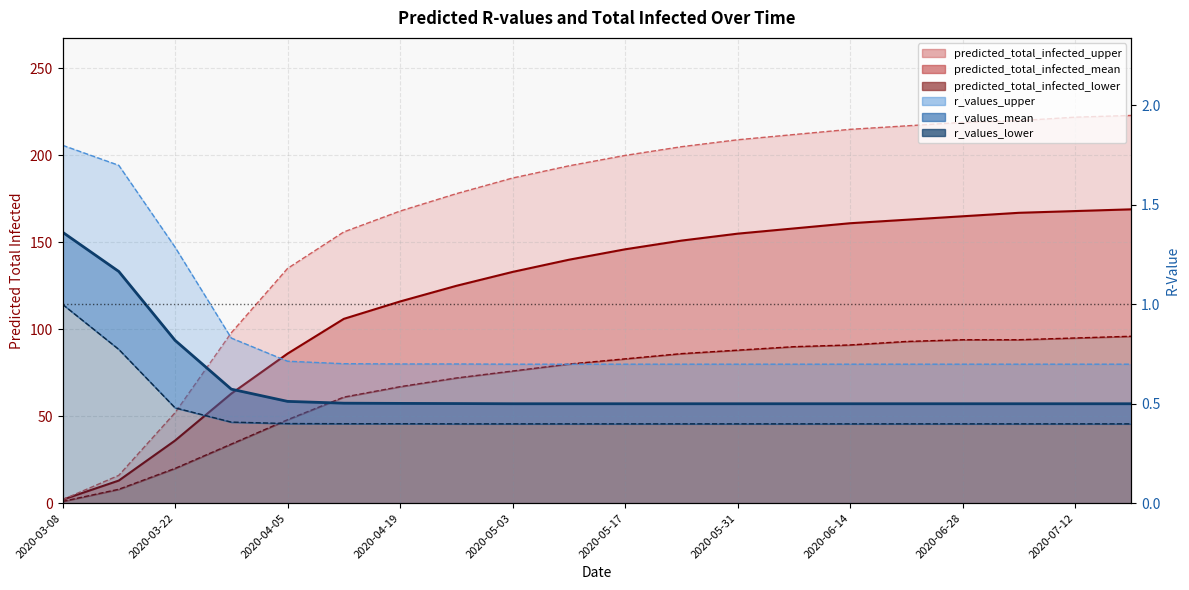

The r_values_lower series shows 0.4 at 2020-05-31. True or false?

True